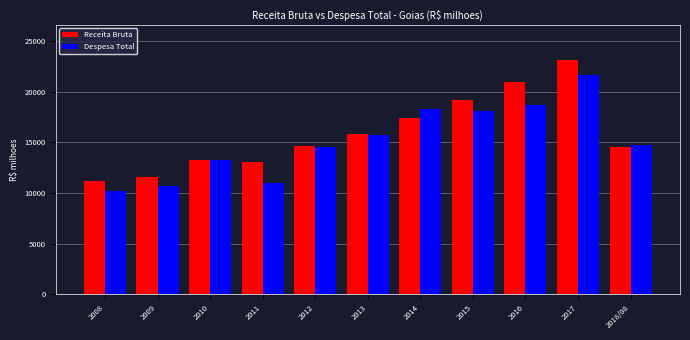

At how many categories does at least one series exceed 18084?

4